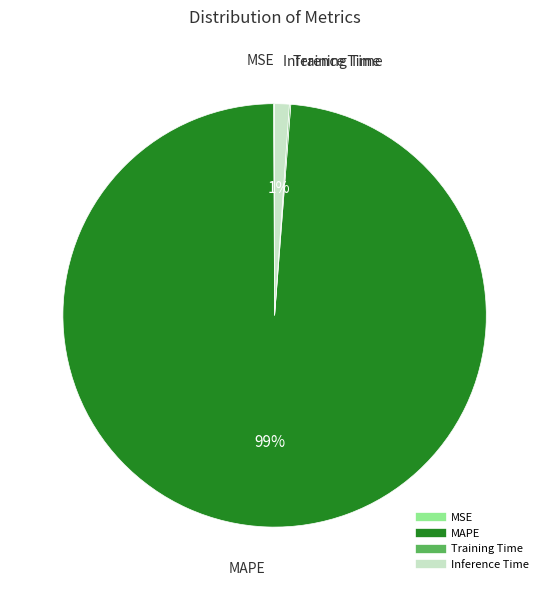

Is it true that Inference Time is 11% of the pie?

False